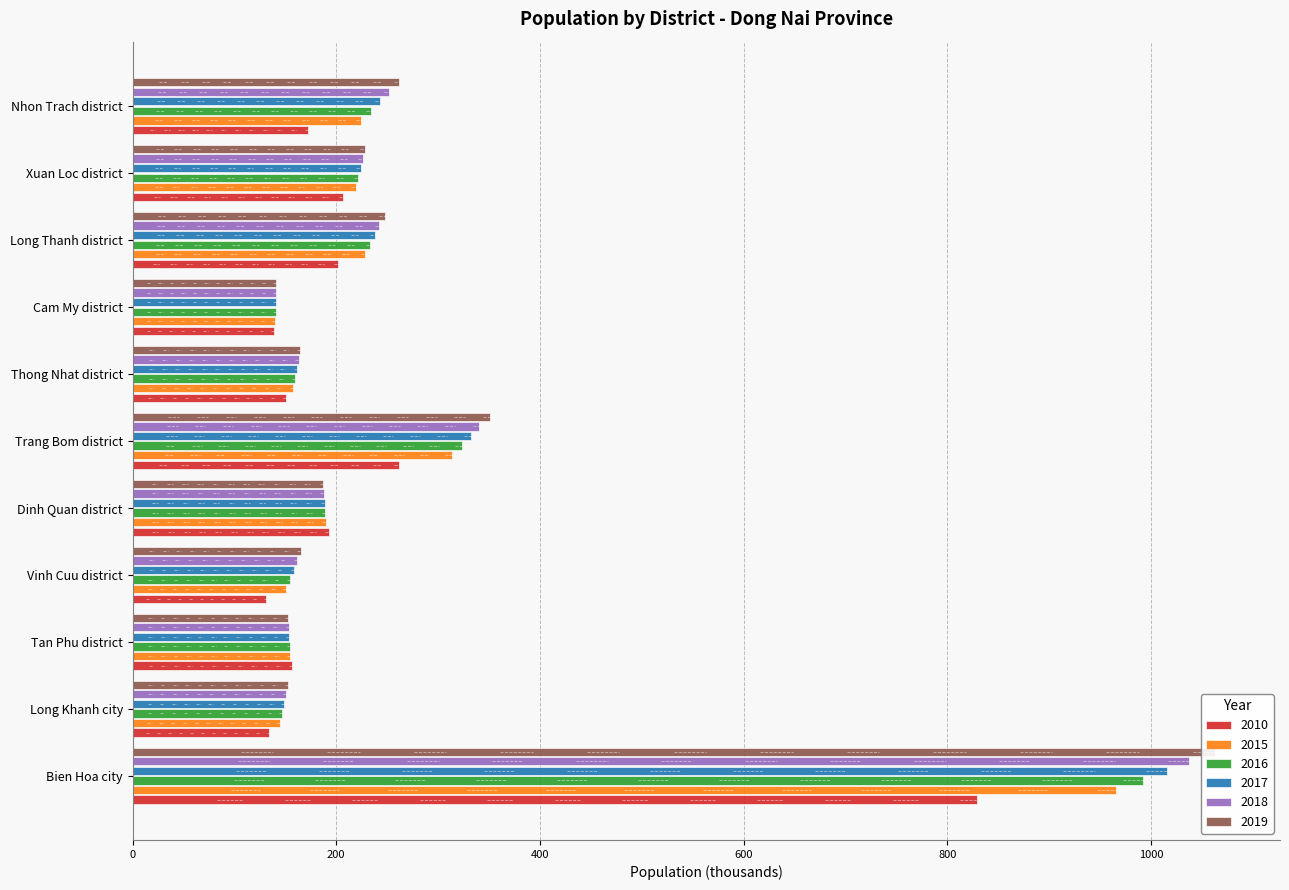

At which category is the sum across all series the highest?

Bien Hoa city